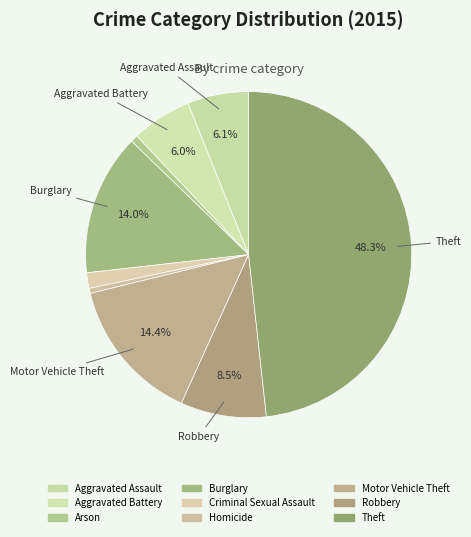

To the nearest percent, what percentage of the pie is Arson?

1%